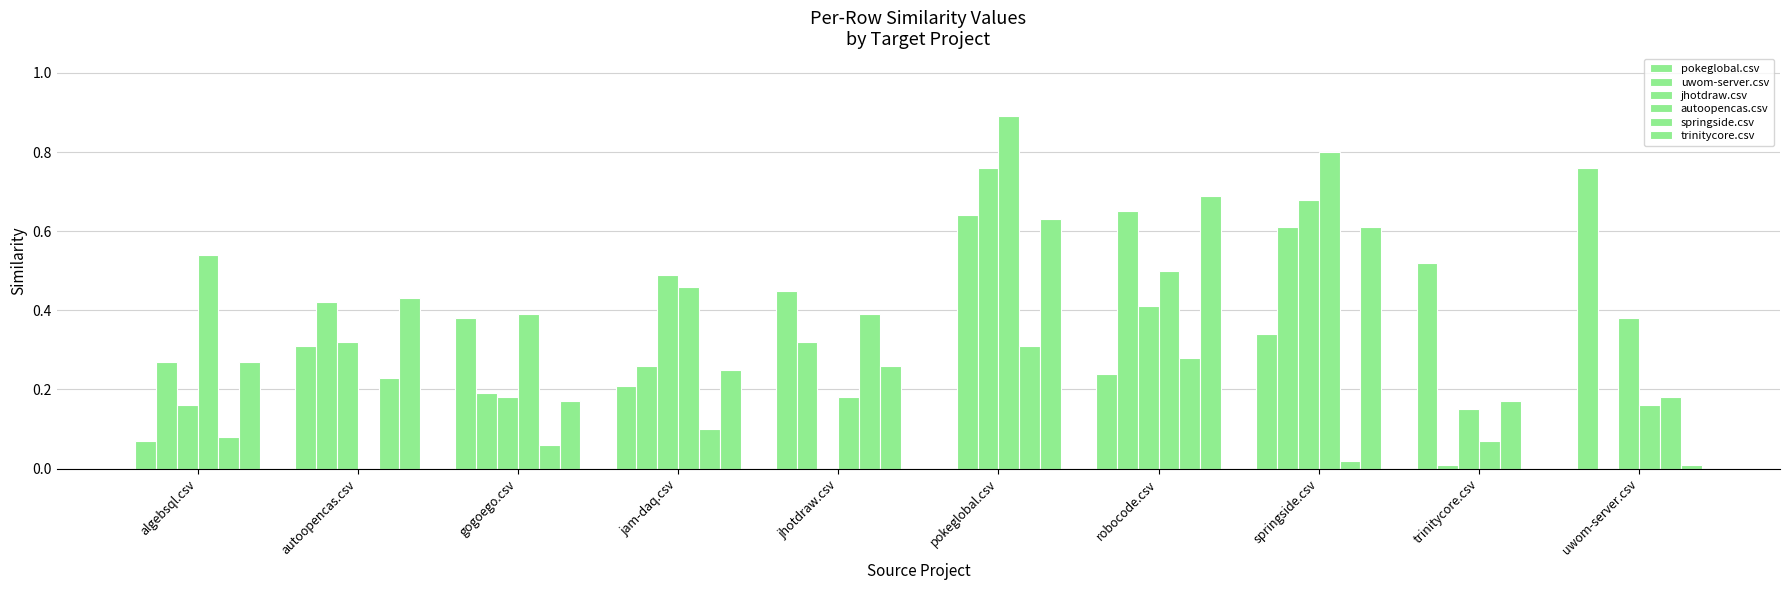

What is the label of the 10th bar from the left?

uwom-server.csv